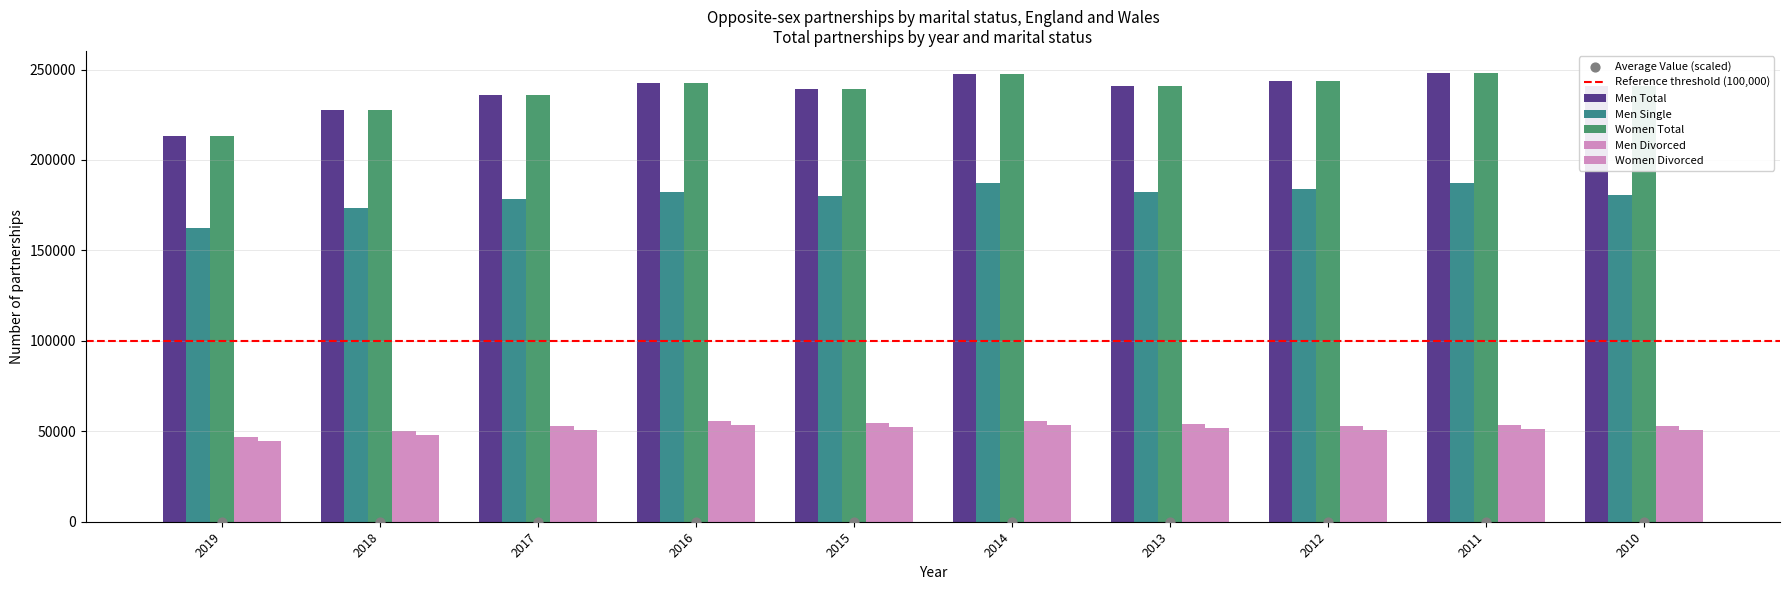

What are all the series names shown in the legend?

Men Total, Men Single, Women Total, Men Divorced, Women Divorced